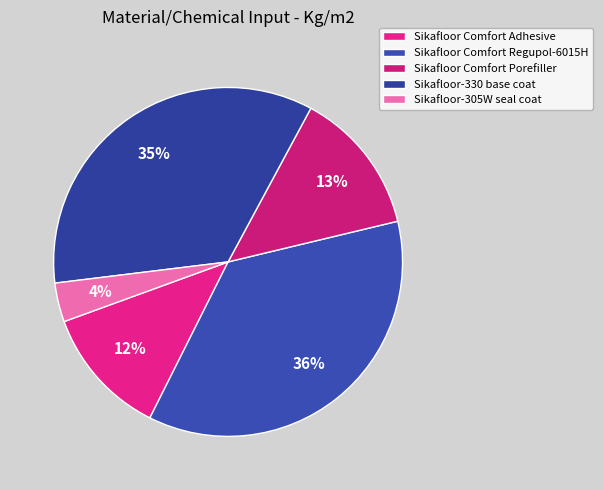

Does any single category account for the majority?

No